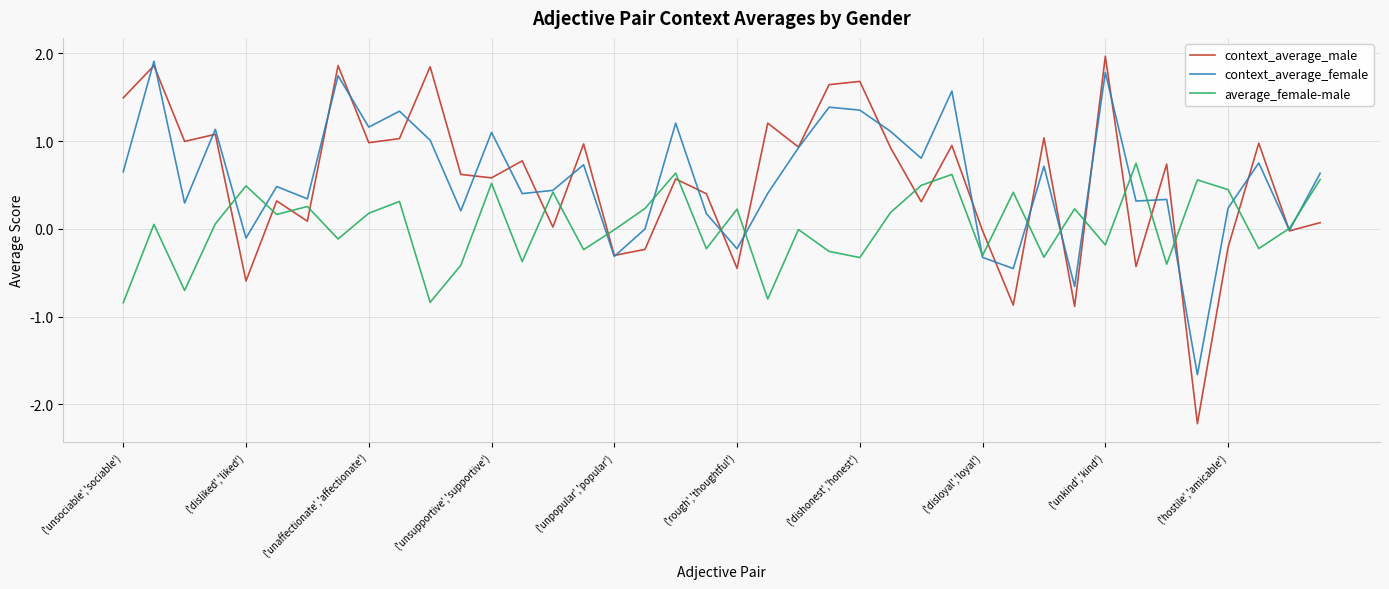

What is the minimum value shown in the chart?

-2.2